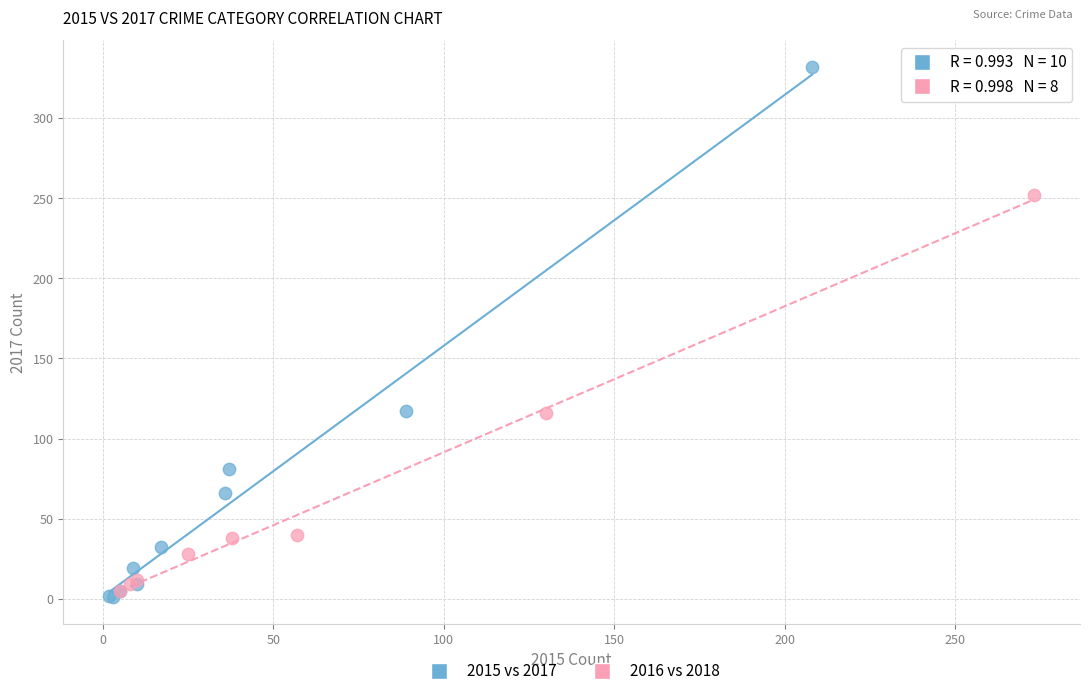

Which series has the widest spread of Y values?

2015 vs 2017